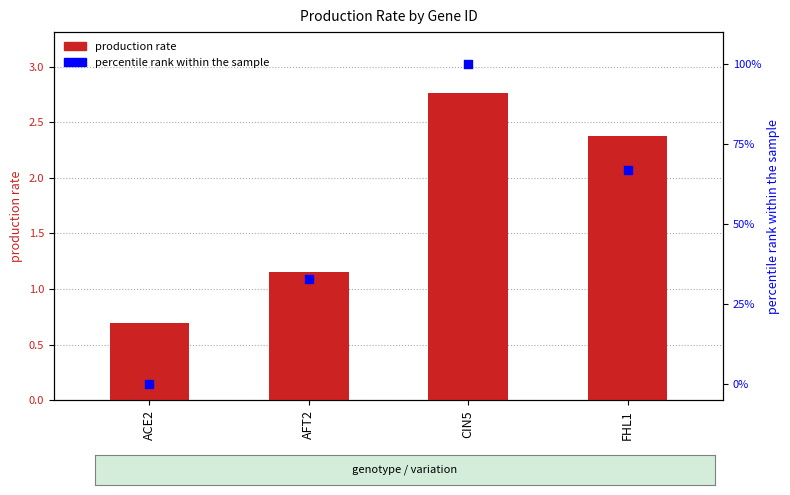

At how many categories does at least one series exceed 56?

2